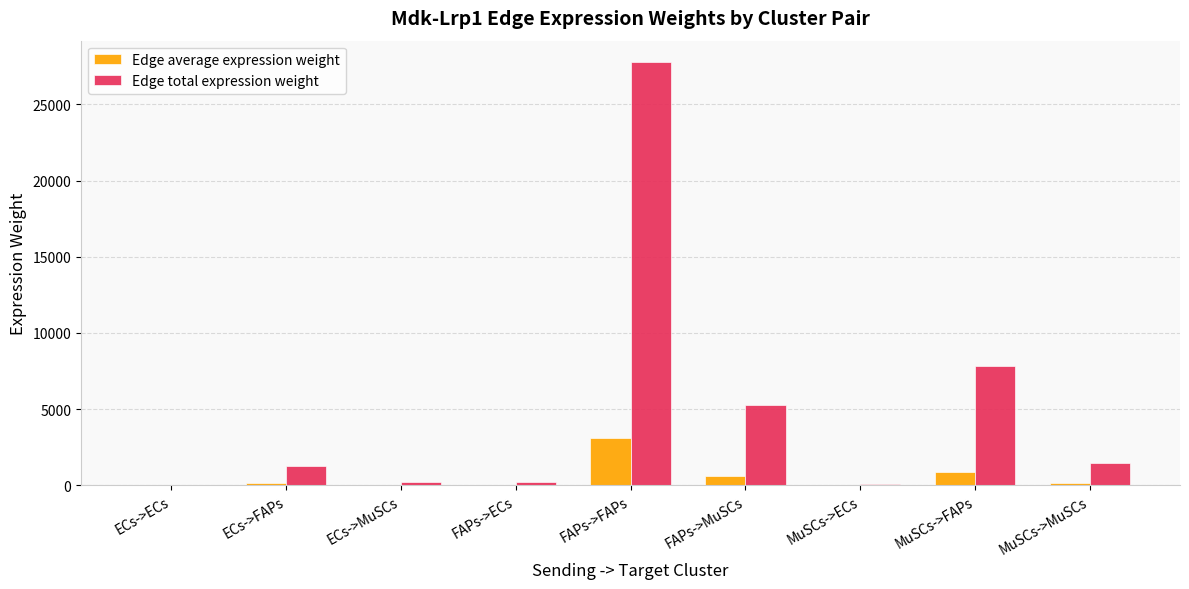

Which series has the widest spread of values?

Edge total expression weight